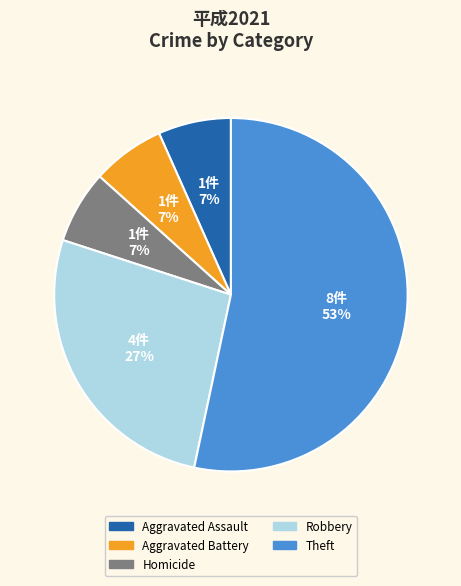

Is there a majority slice in this chart?

Yes